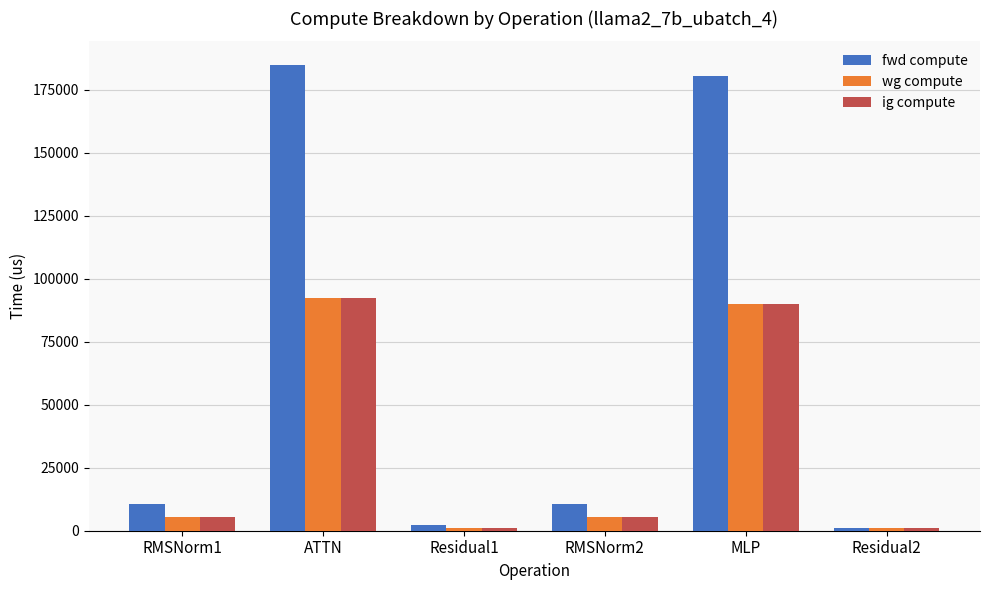

What is the greatest value displayed?

184893.4